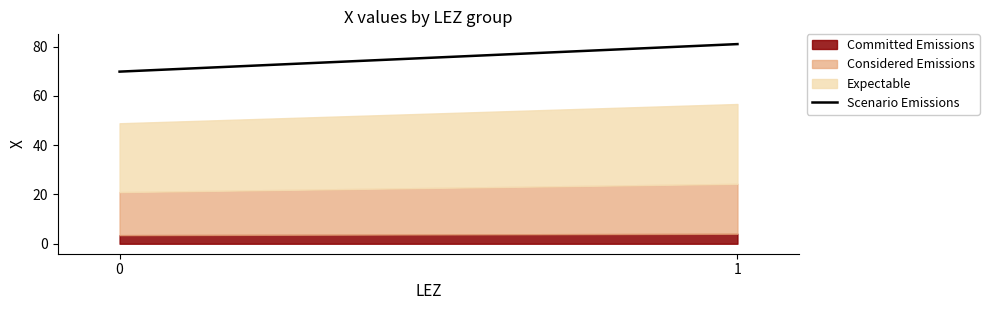

True or false: the data shows 69.8 at 0.

True